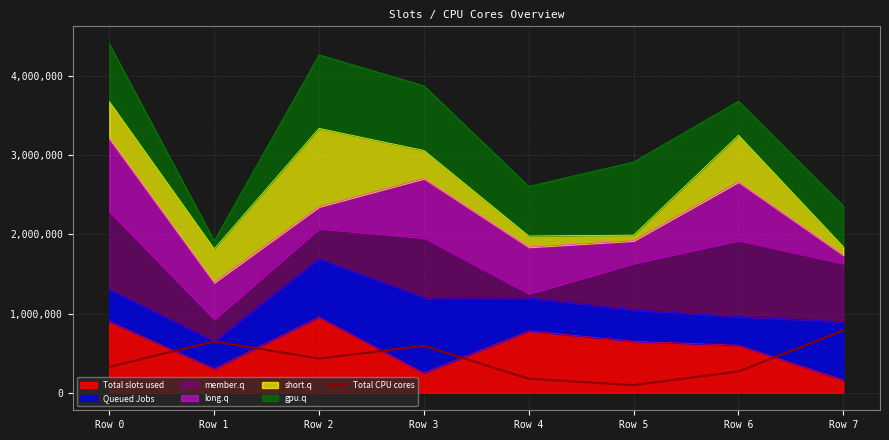

True or false: the data shows 33451 at Row 5.

False